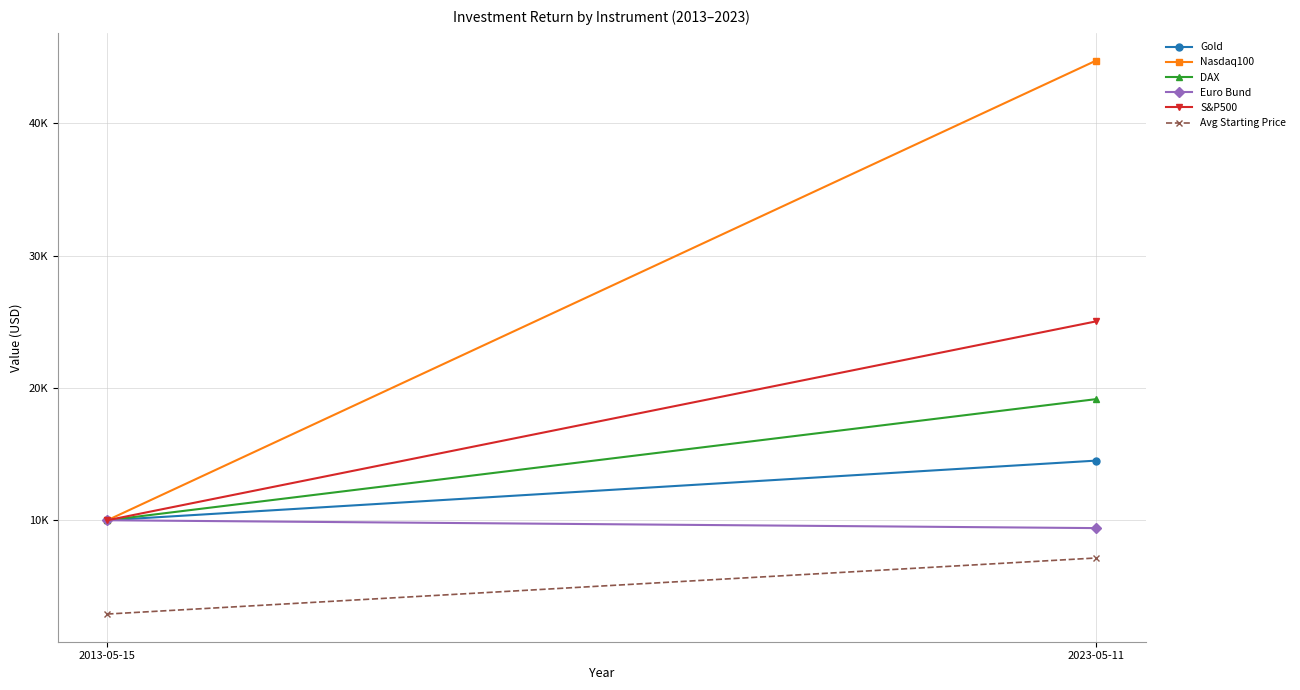

How many Euro Bund values are between 9406 and 10000?

2